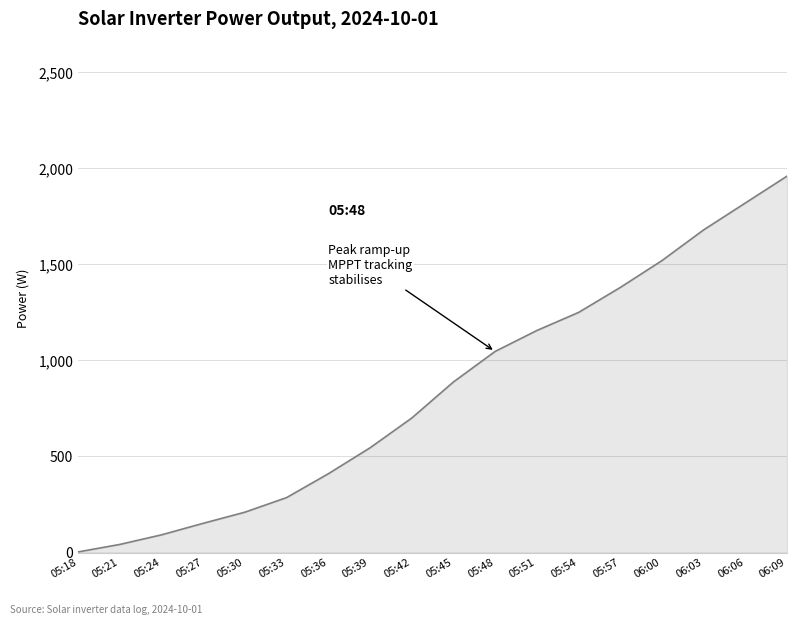

Is it true that the value at 05:24 is 92?

True